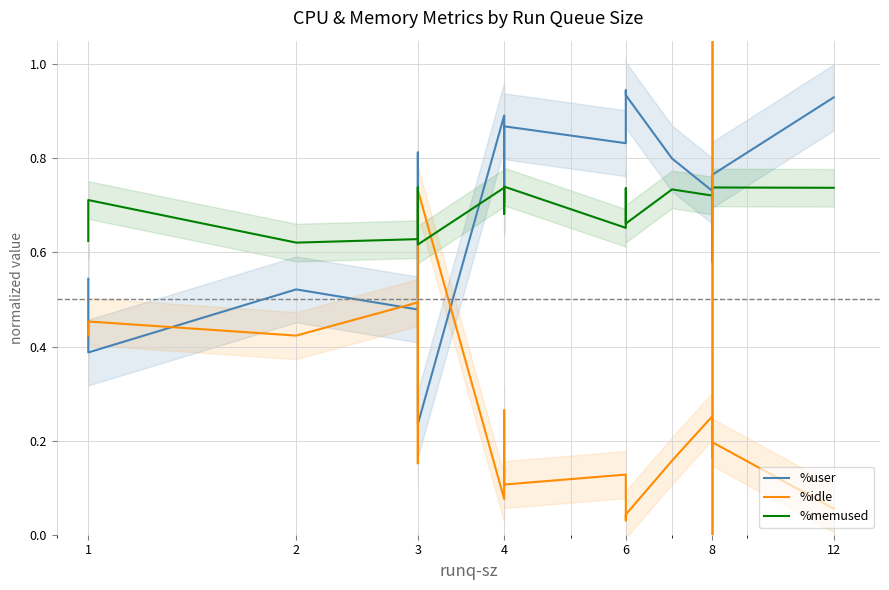

How many lines are shown in the chart?

3